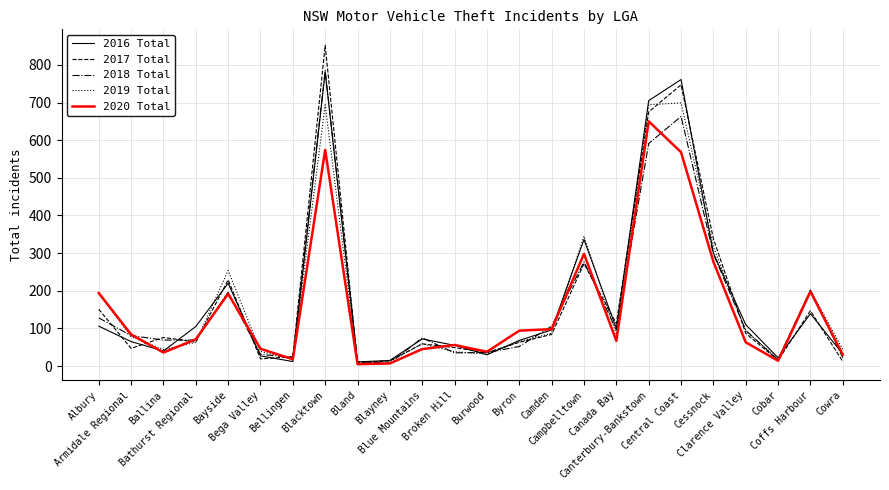

What is the difference between the 2018 Total values at Byron and Albury?

76